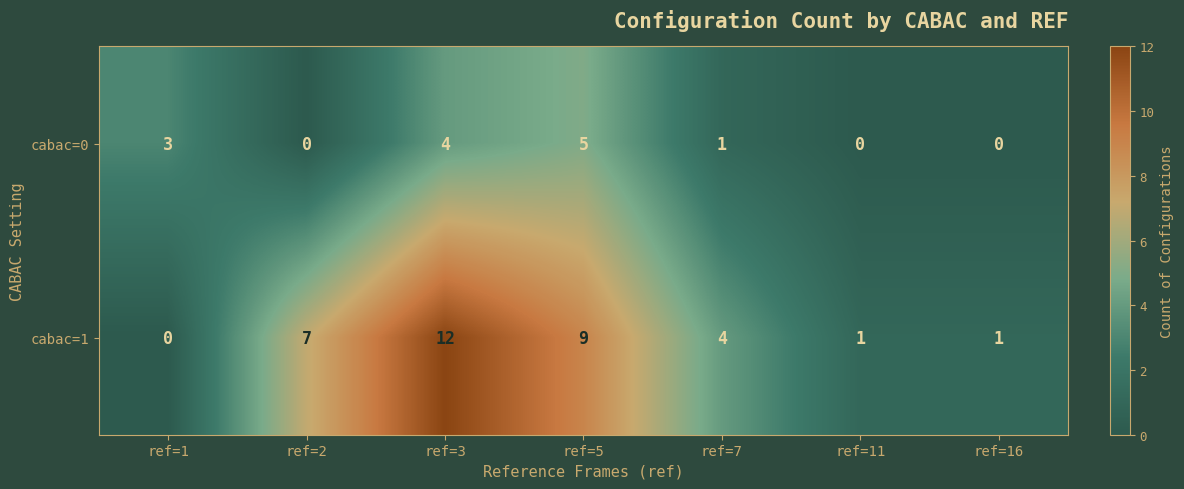

What value does the cabac=0 series have at ref=3?

4